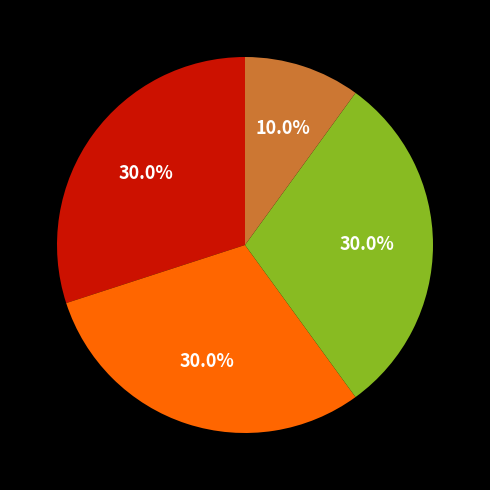

Is there any slice that represents more than half of the pie?

No